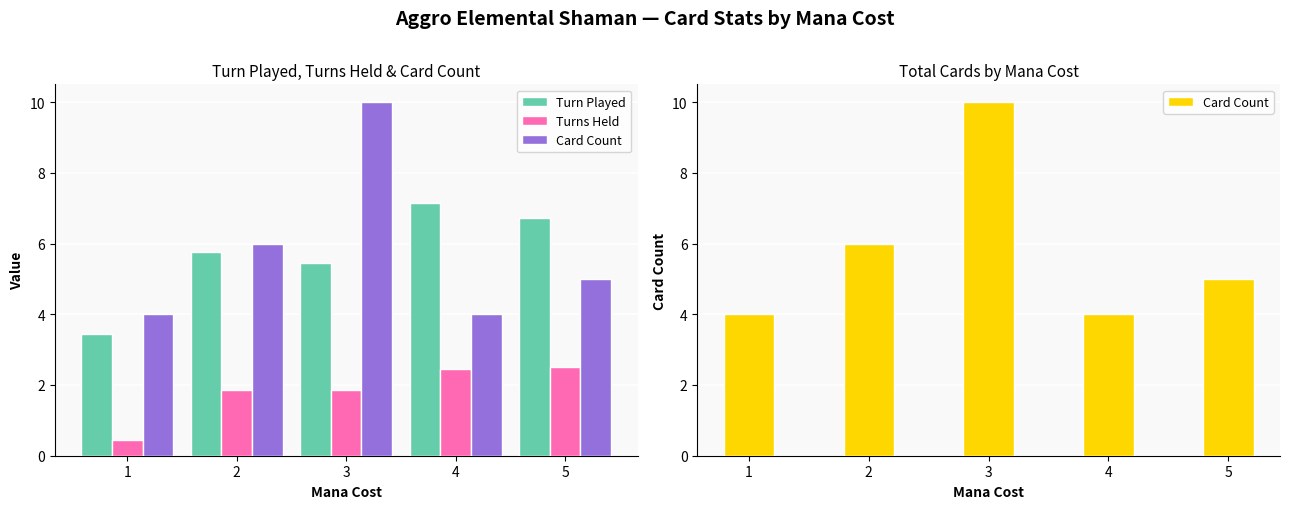

What is the difference between the second highest and second lowest values in the Turn Played series?

1.3